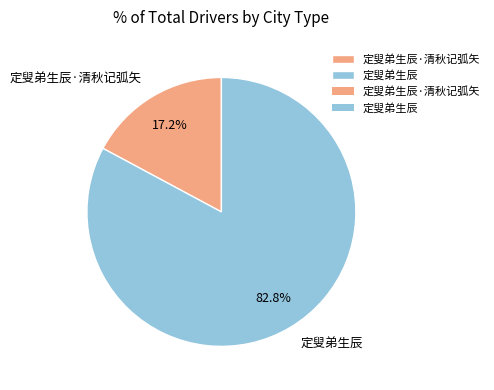

Which slice is the largest?

定叟弟生辰